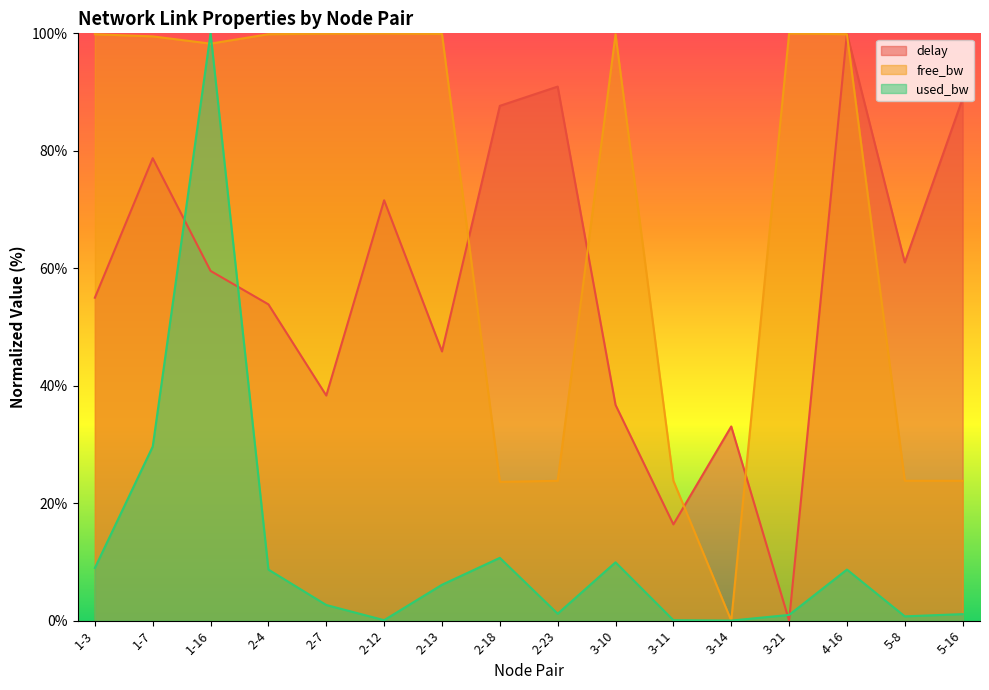

Where do used_bw and free_bw first cross each other?

1-7 and 1-16